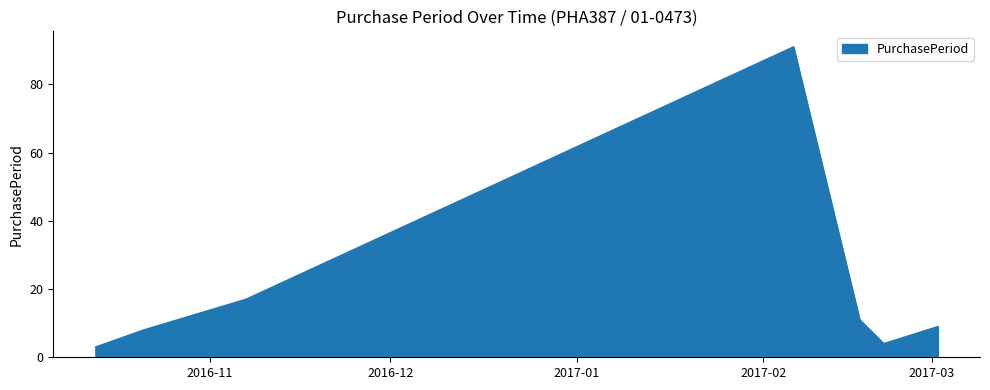

Does the chart have visible grid lines?

No